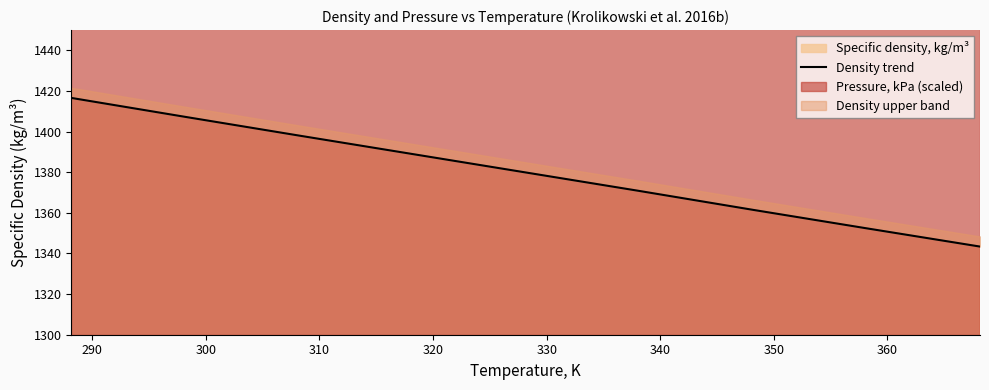

True or false: there are more than 1 points higher than both neighbors.

False